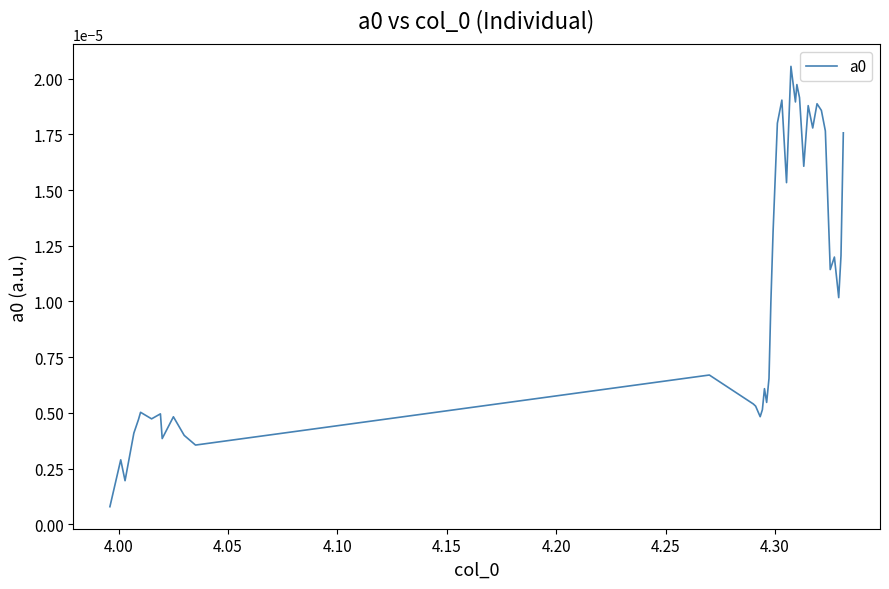

Count the number of categories in the chart.

40